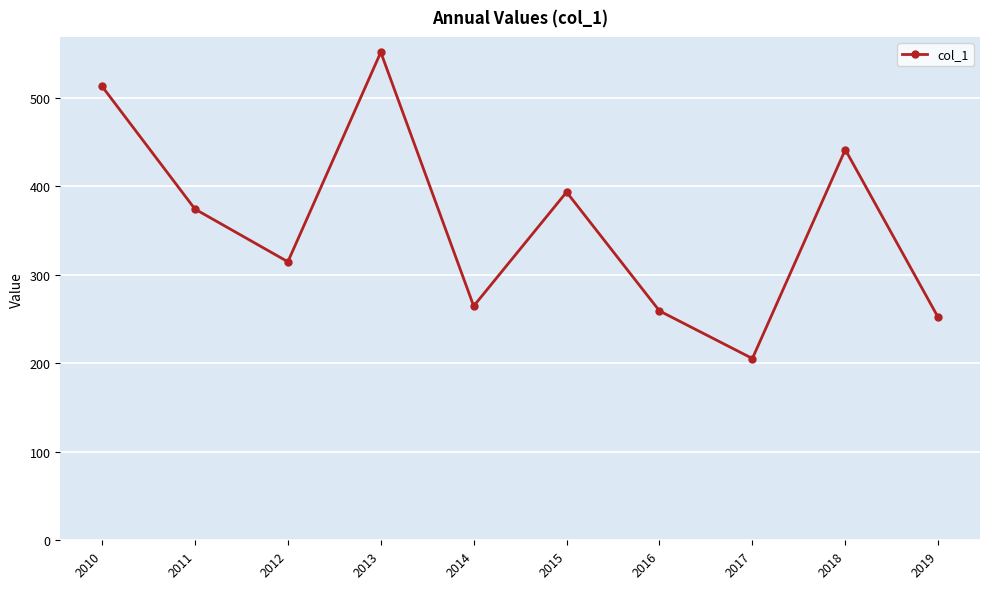

What is the ratio of the value at 2011 to the value at 2018?

0.8